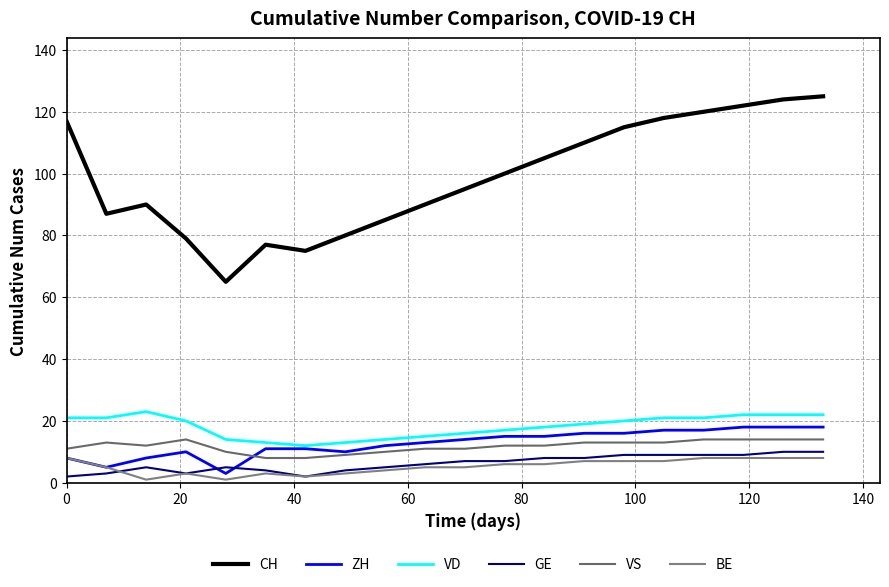

Is this an area chart (filled region under the line)?

No